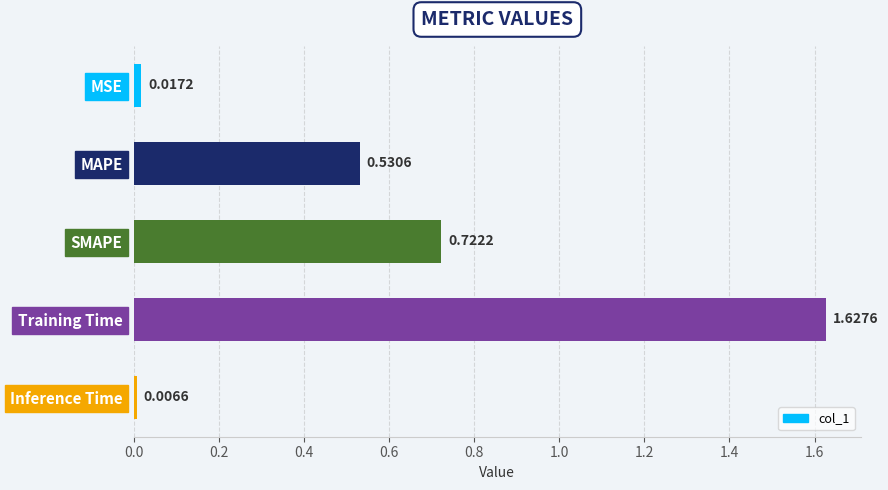

Rank the categories by value from highest to lowest.

Training Time, SMAPE, MAPE, MSE, Inference Time